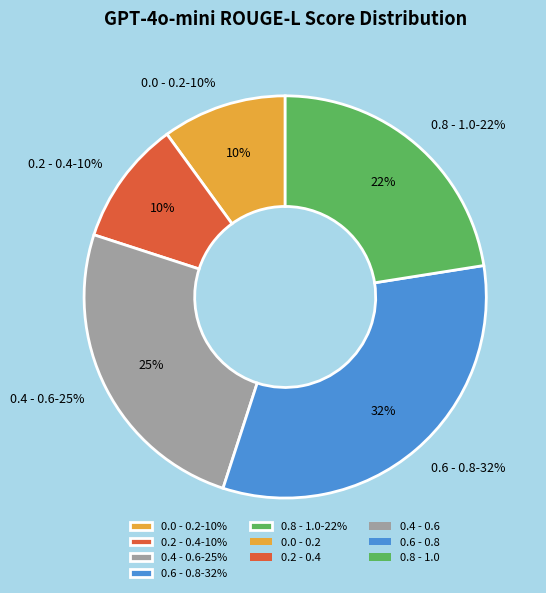

Do 16 and 24 together represent more than half of the pie?

No